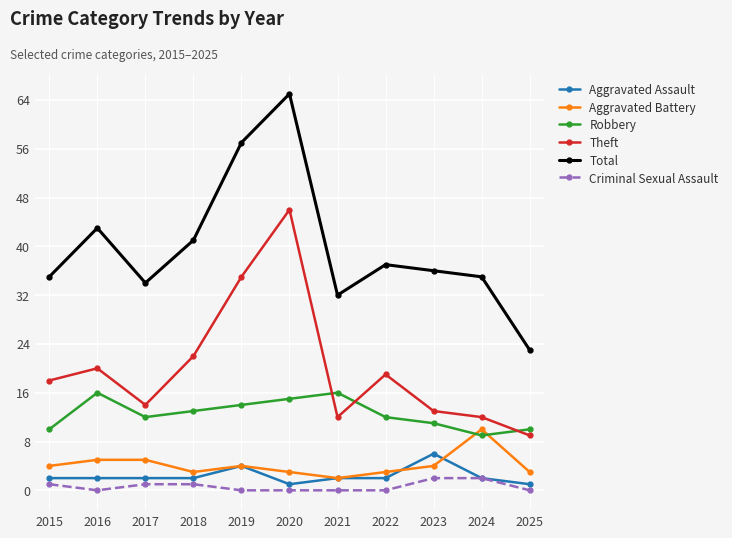

List the series in order of their peak value, highest first.

Total, Theft, Robbery, Aggravated Battery, Aggravated Assault, Criminal Sexual Assault